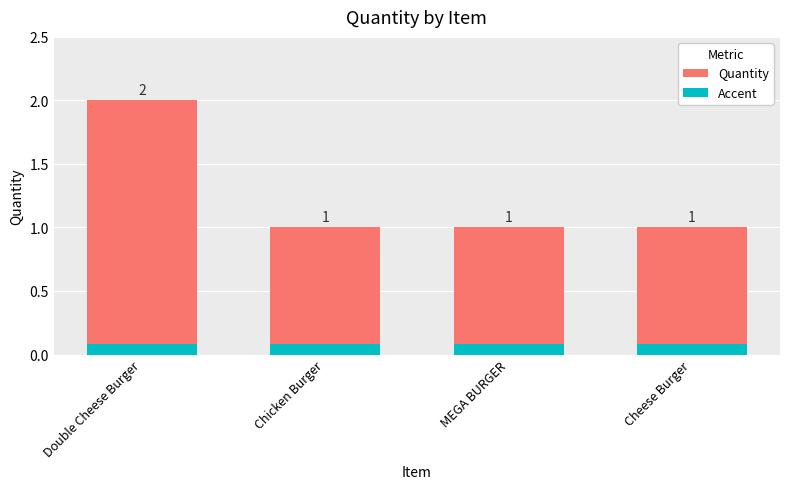

What position from the left is Chicken Burger?

2